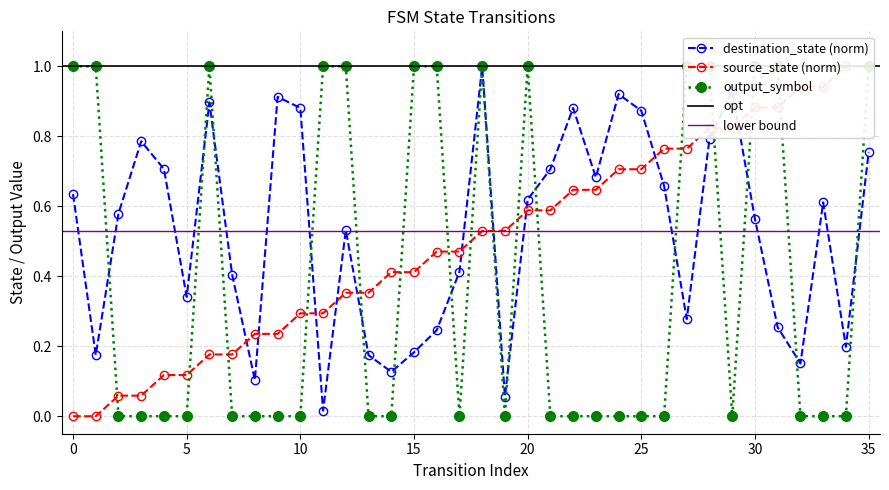

True or false: destination_state has more than 1 interior local peaks.

True